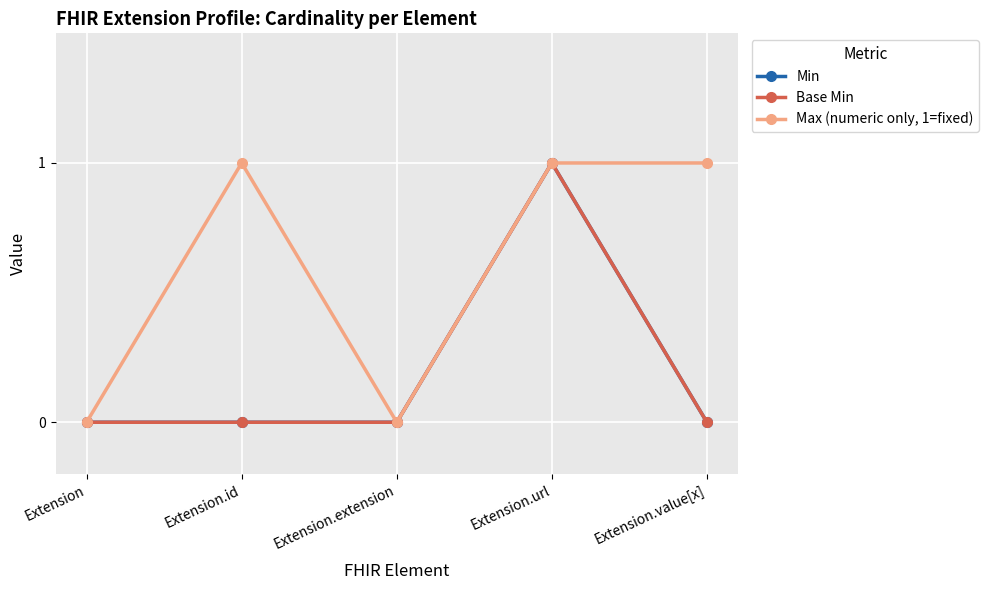

At how many categories does at least one series exceed 0?

3